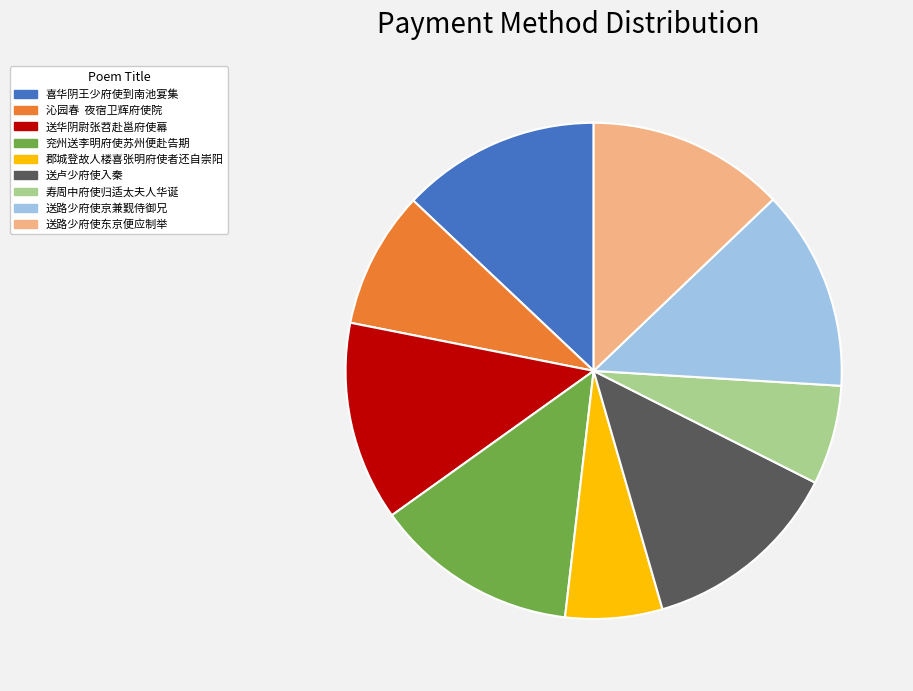

The 兖州送李明府使苏州便赴告期 slice represents 20% of the pie. True or false?

False